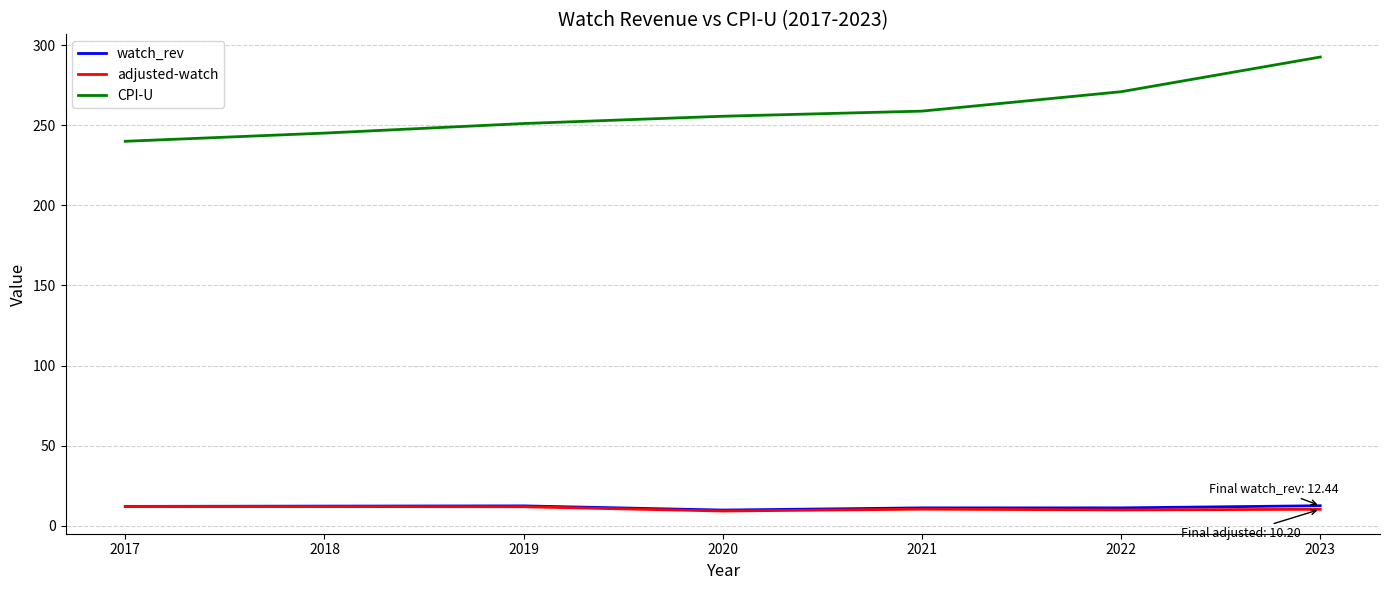

What is the total value across all series at 2022?

291.9